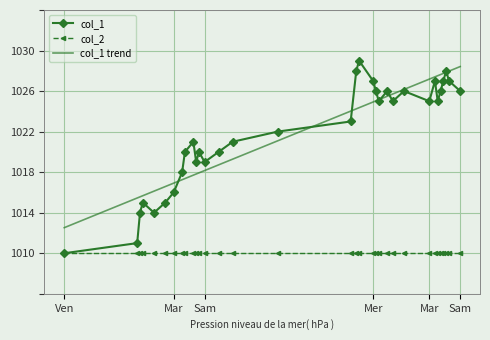

What are all the series names shown in the legend?

col_1, col_2, col_1 trend